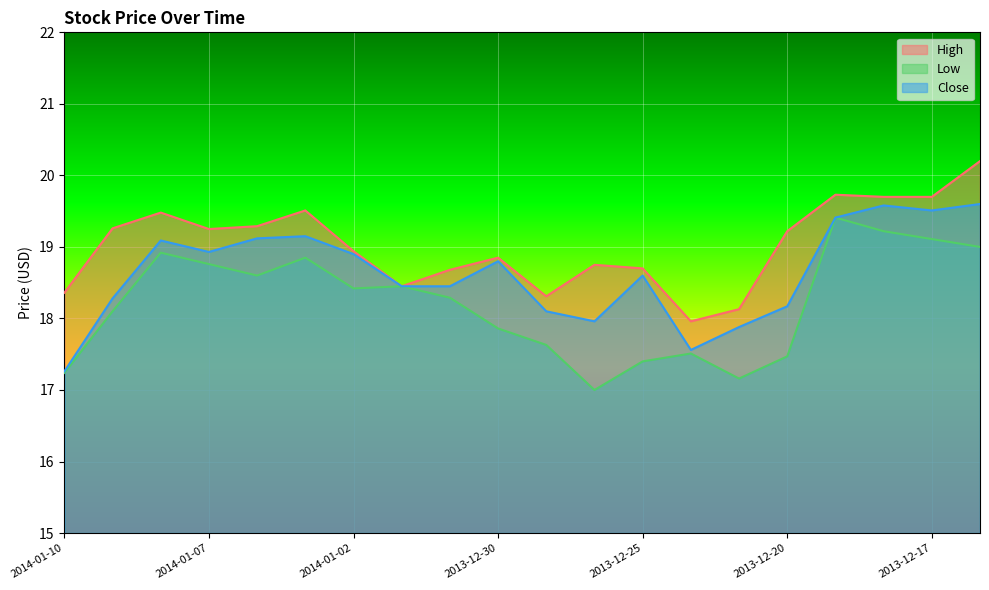

What position from the left is 2013-12-31?

9